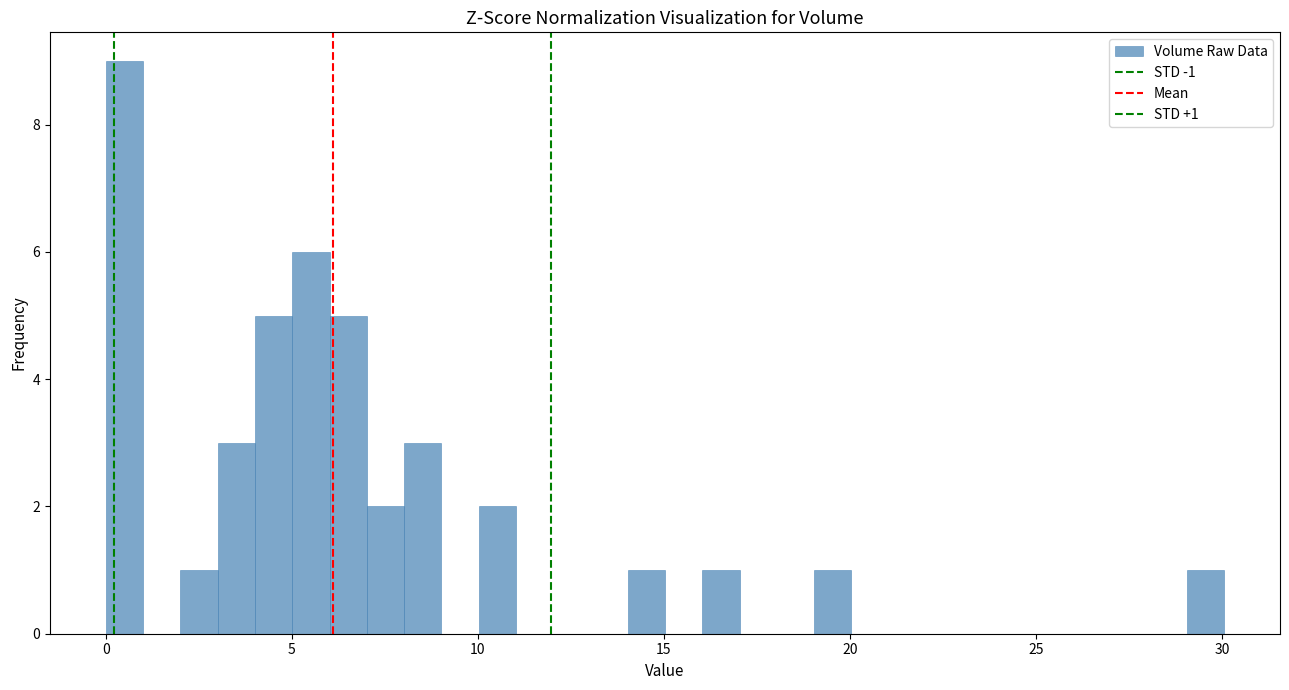

Read against the x-axis, roughly where is the centre of the tallest bar?

0.5